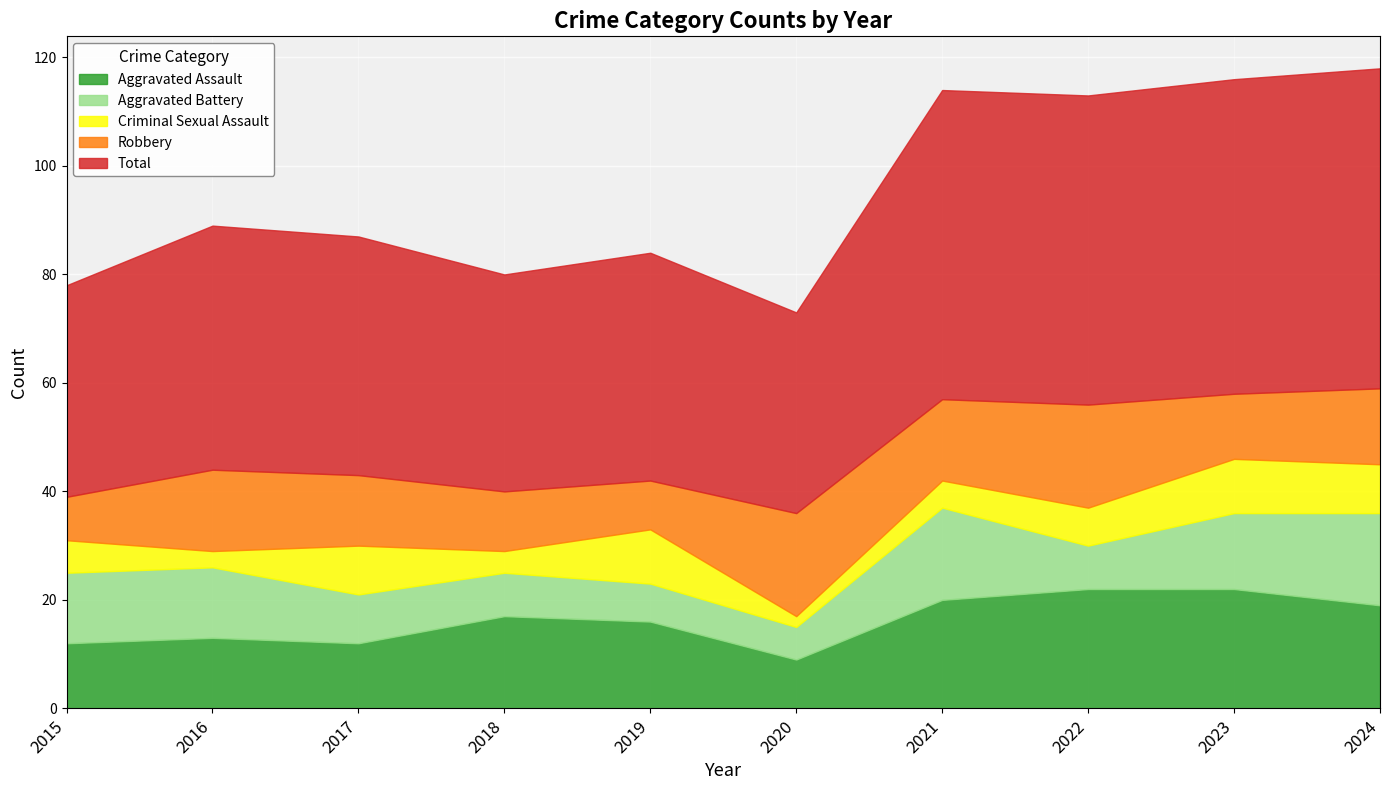

What is the value of the Aggravated Assault point at the 4th from the left?

17